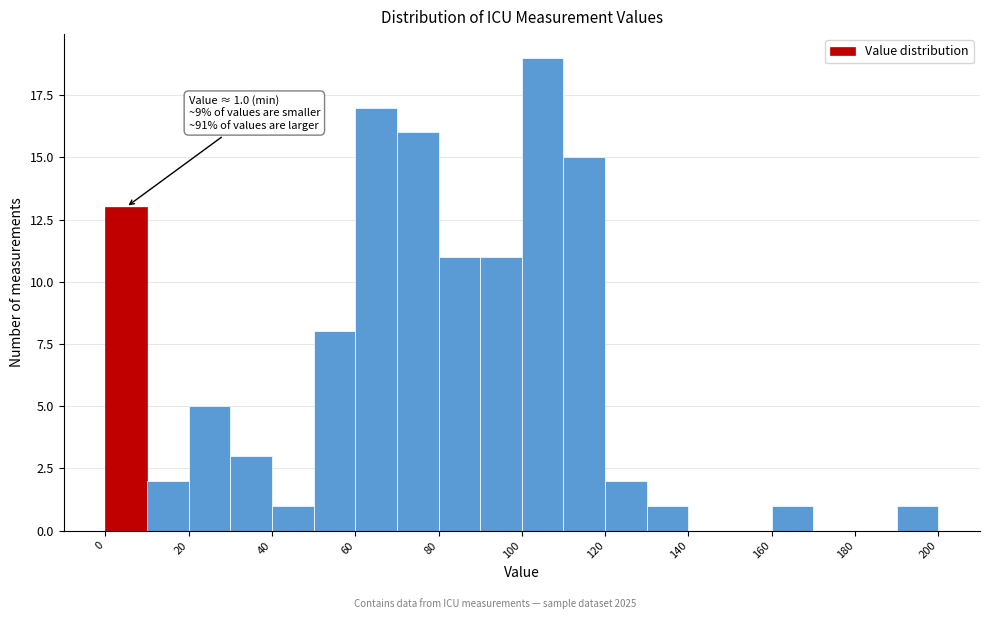

Over which range of the x-axis is the bar tallest?

100 to 110